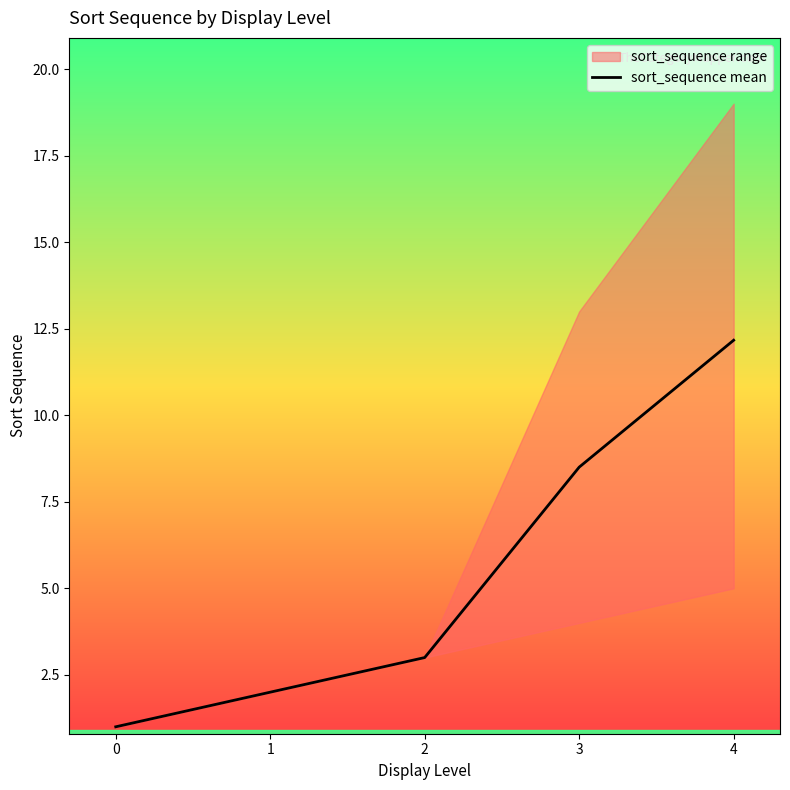

What is the sum of all values?

26.7